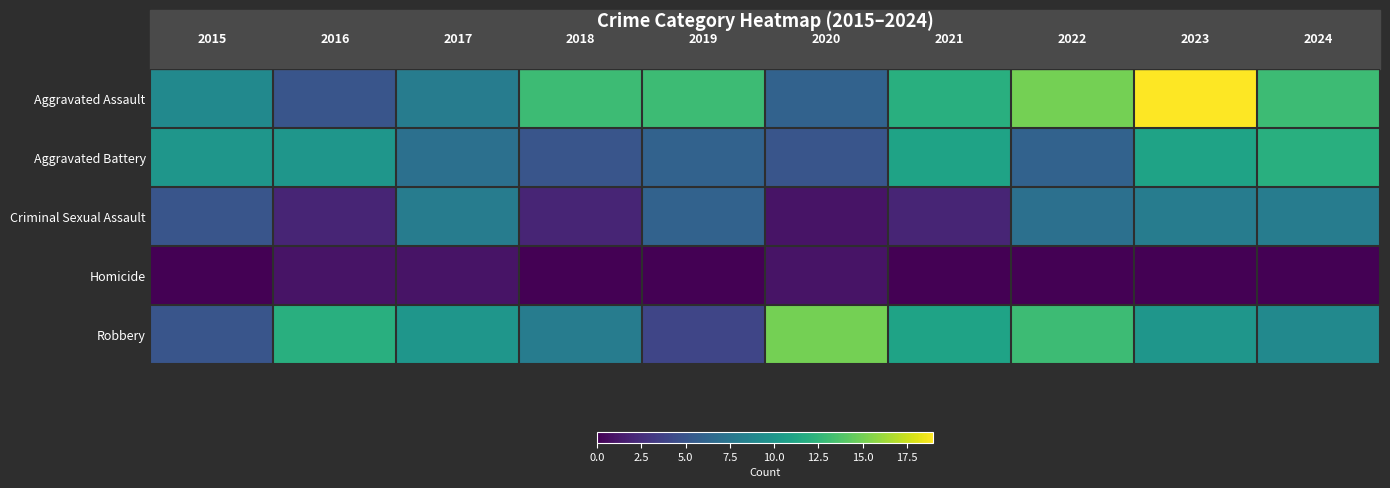

Which series has the widest spread of values?

Aggravated Assault